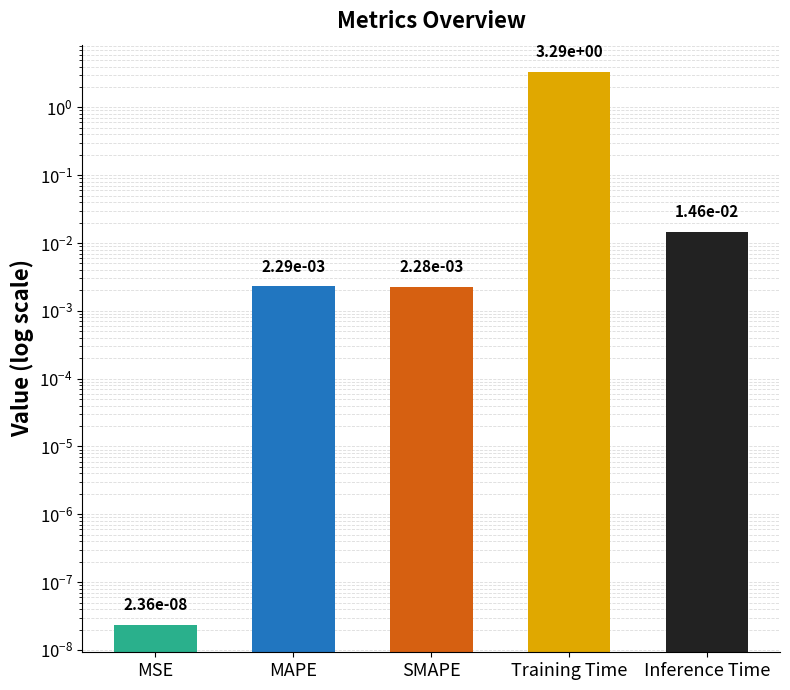

Reading left to right, list all the values displayed in this chart.

MSE=0.0	MAPE=0.0	SMAPE=0.0	Training Time=3.3	Inference Time=0.0